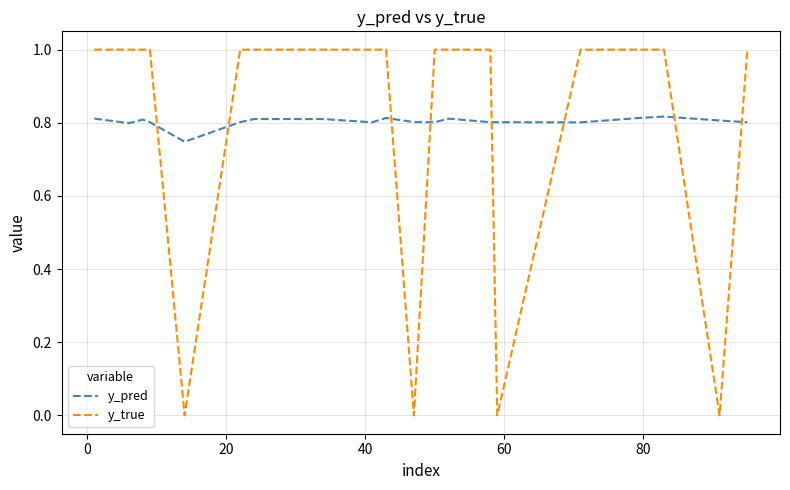

What is the greatest value displayed?

1.0